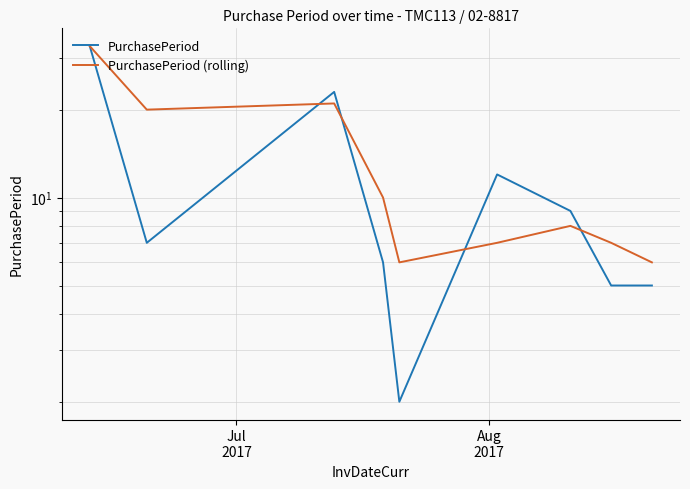

True or false: PurchasePeriod (rolling) and PurchasePeriod intersect in this chart.

True